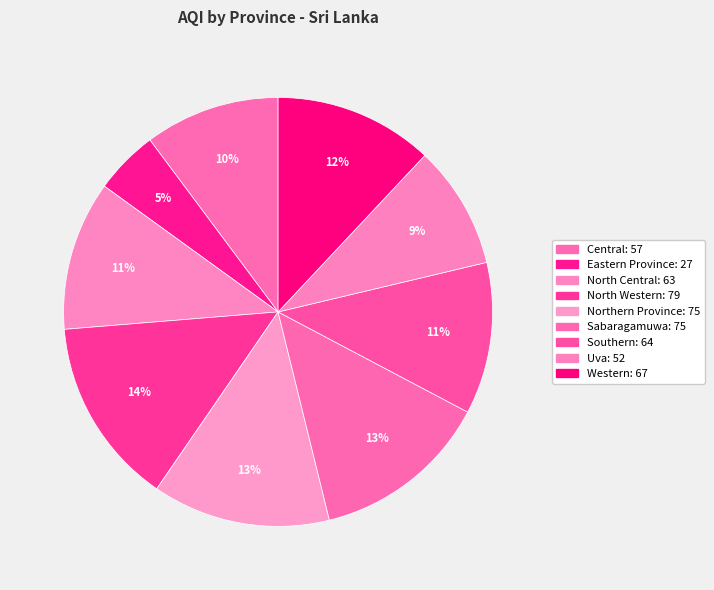

To the nearest percent, what portion does North Central represent?

11%